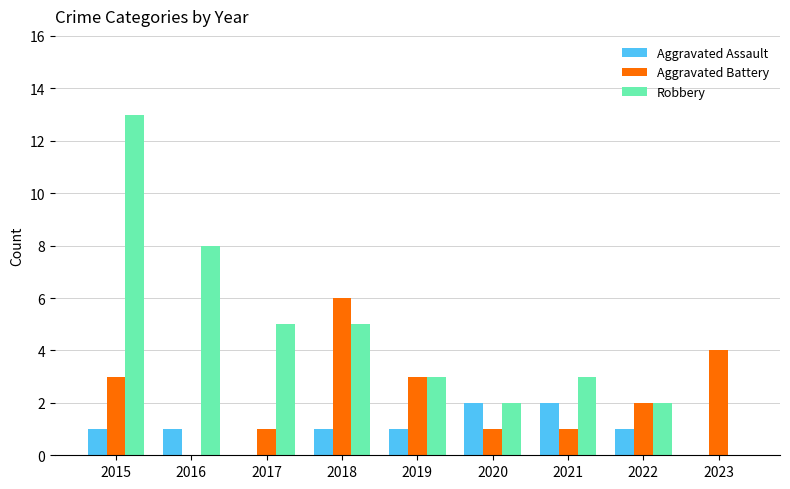

Count the Aggravated Assault values in the range 1 to 2.

7